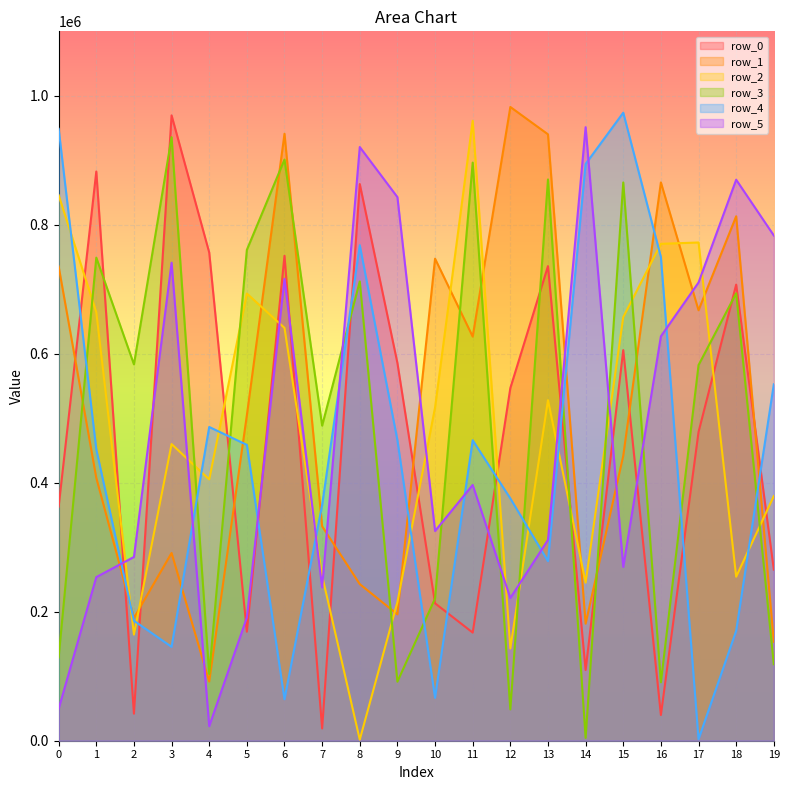

What is the value of the row_3 point at the 5th from the left?

103595